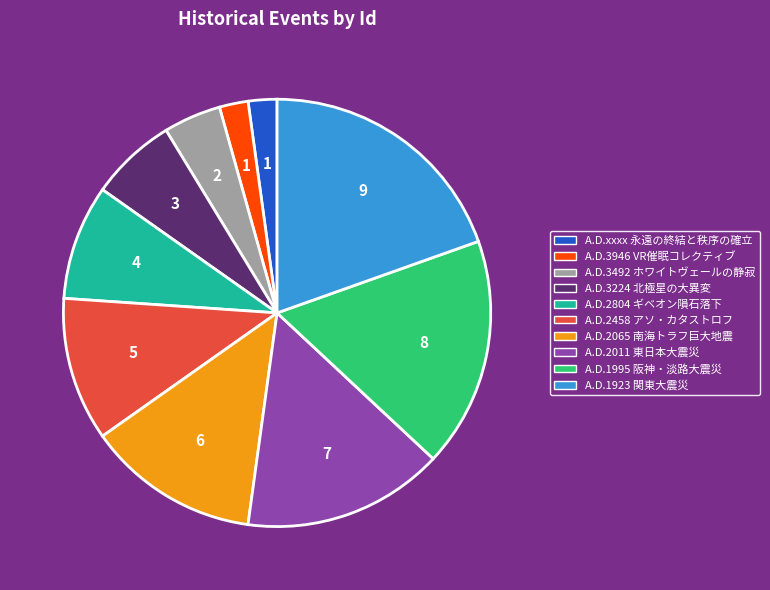

The A.D.3492 ホワイトヴェールの静寂 slice represents 4% of the pie. True or false?

True